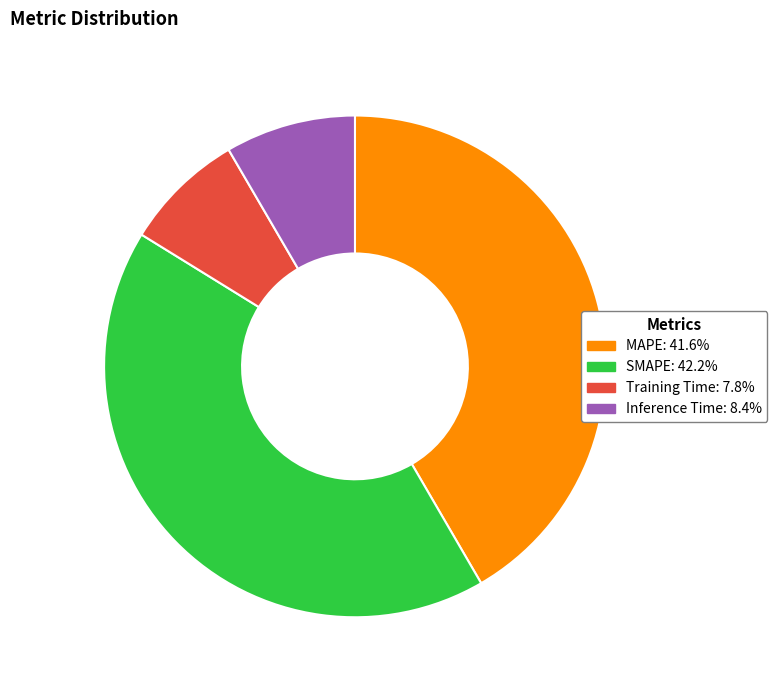

Does any single category account for the majority?

No